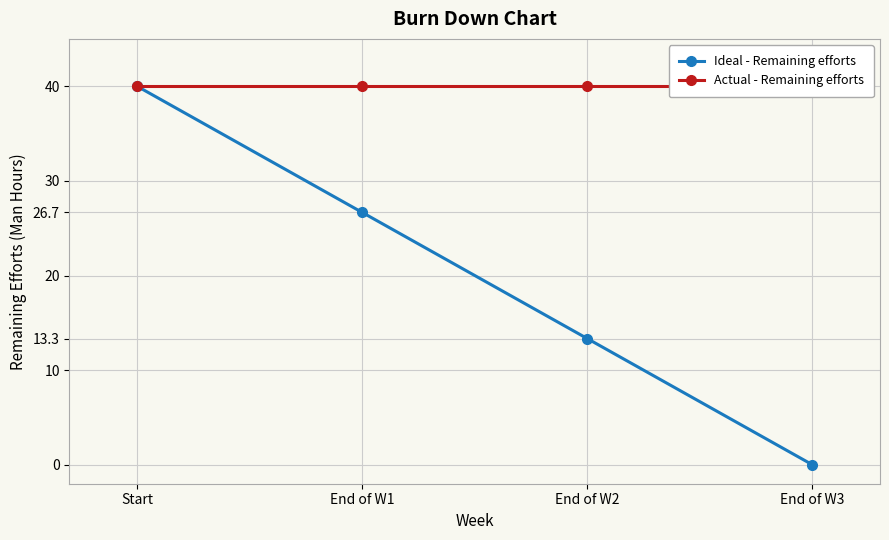

What is the value of the Actual - Remaining efforts point at the 2nd from the left?

40.0